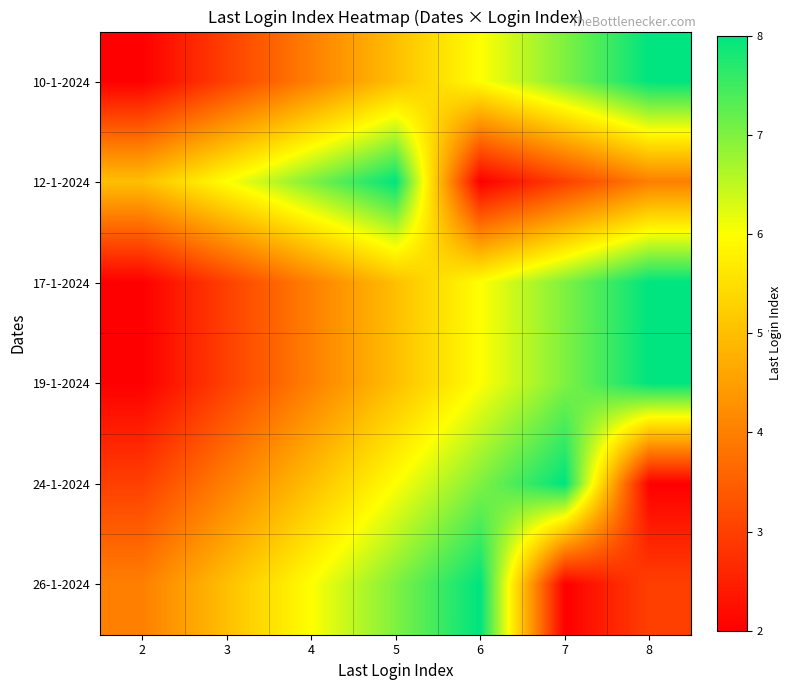

How many distinct data groups are displayed?

6